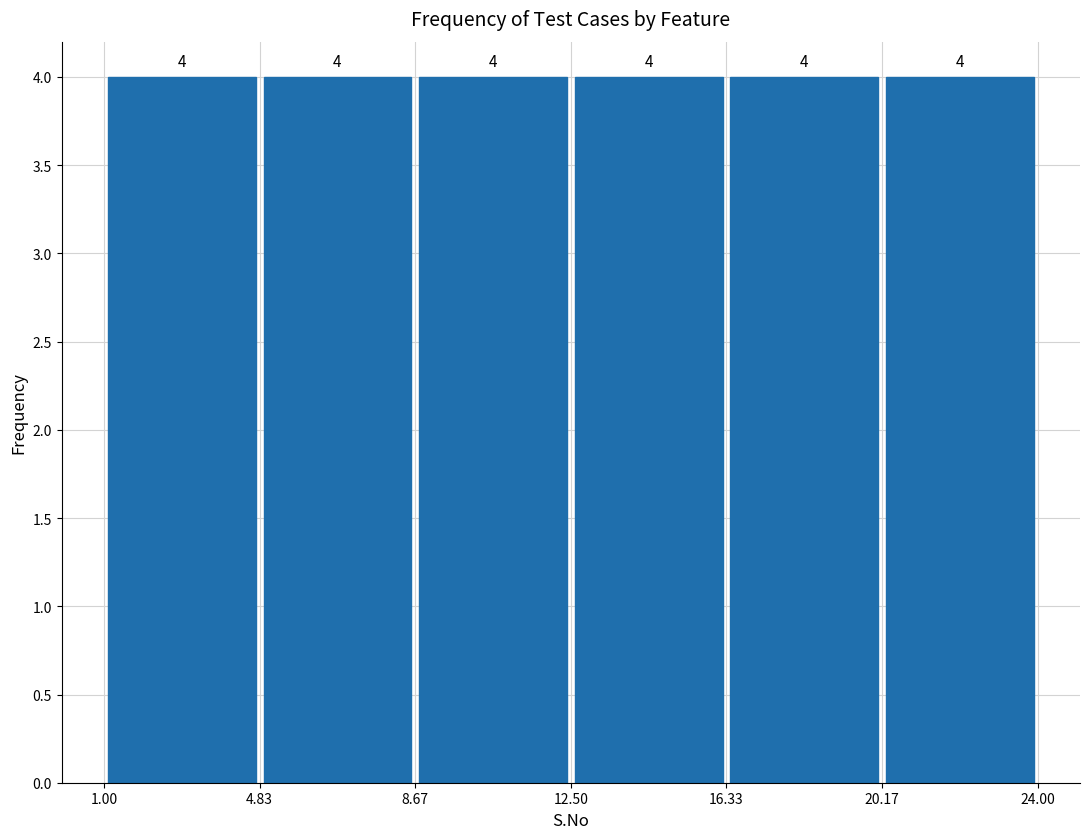

Reading left to right, list every bar in this chart as the range it spans on the x-axis followed by its height.

1.00 to 4.83: 4
4.83 to 8.67: 4
8.67 to 12.50: 4
12.50 to 16.33: 4
16.33 to 20.17: 4
20.17 to 24.00: 4